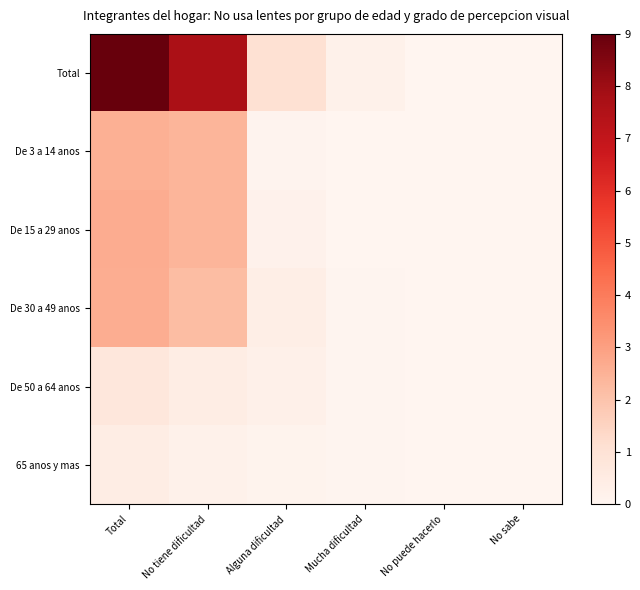

How many categories are shown in the chart?

6